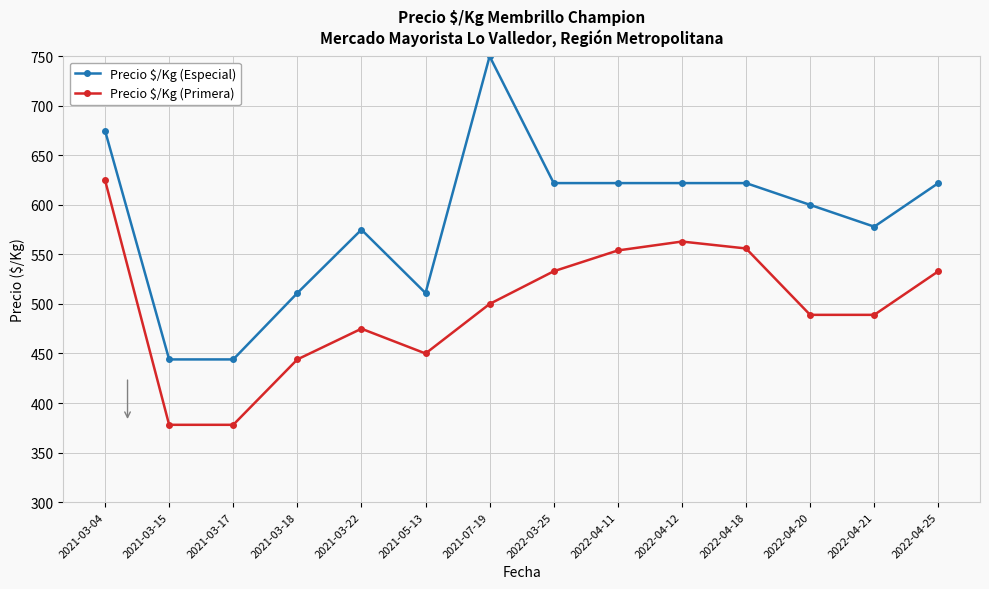

How many series are shown in this chart?

2